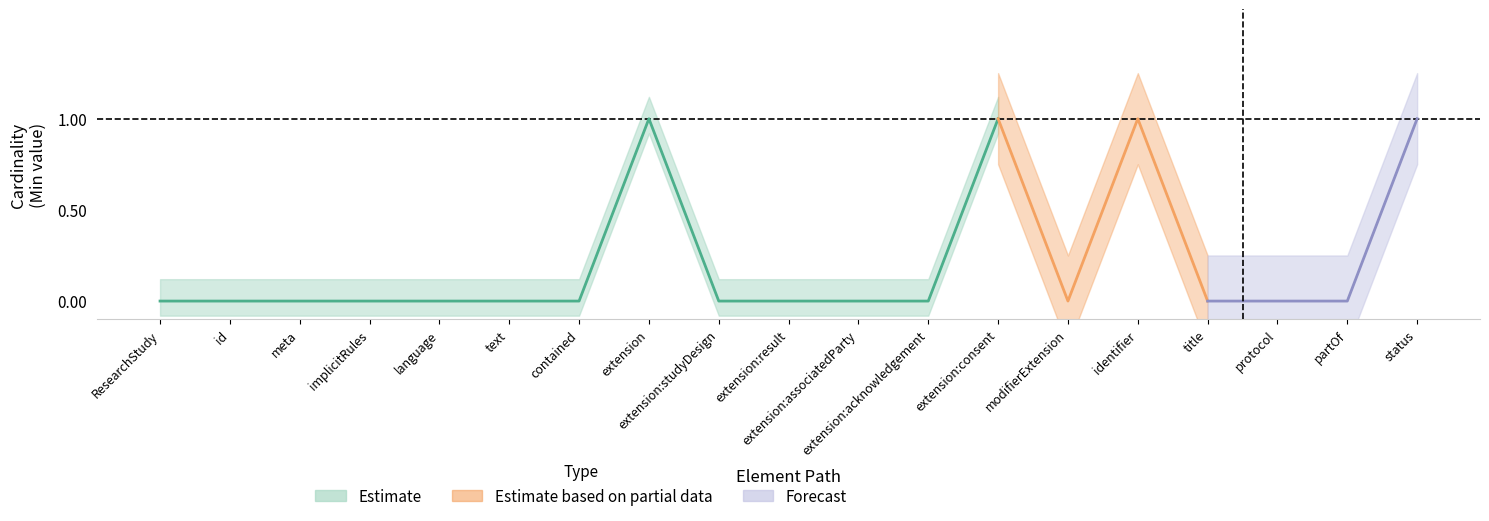

Where is Min nearest to the value 0?

ResearchStudy